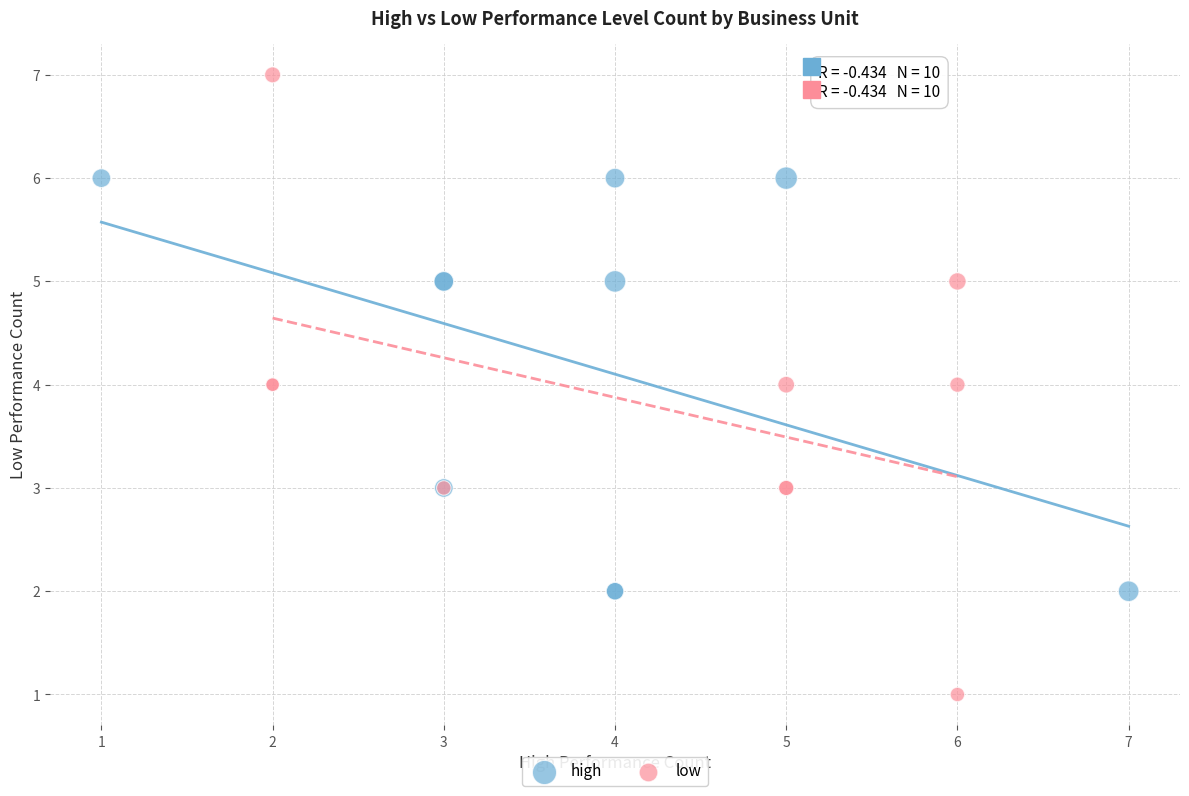

What are all the series names shown in the legend?

high, low